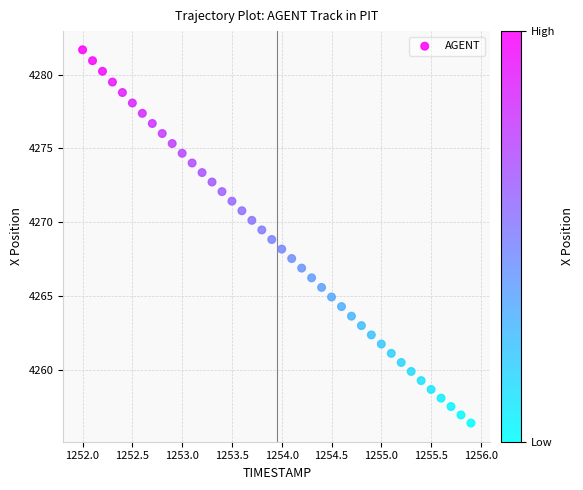

What is the range of Y values (max minus min)?

25.3